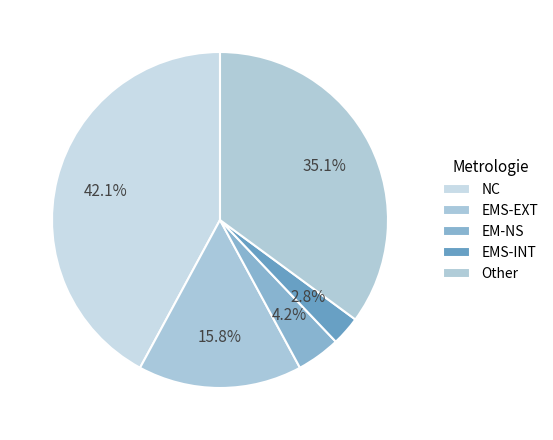

How many segments does this pie chart have?

5